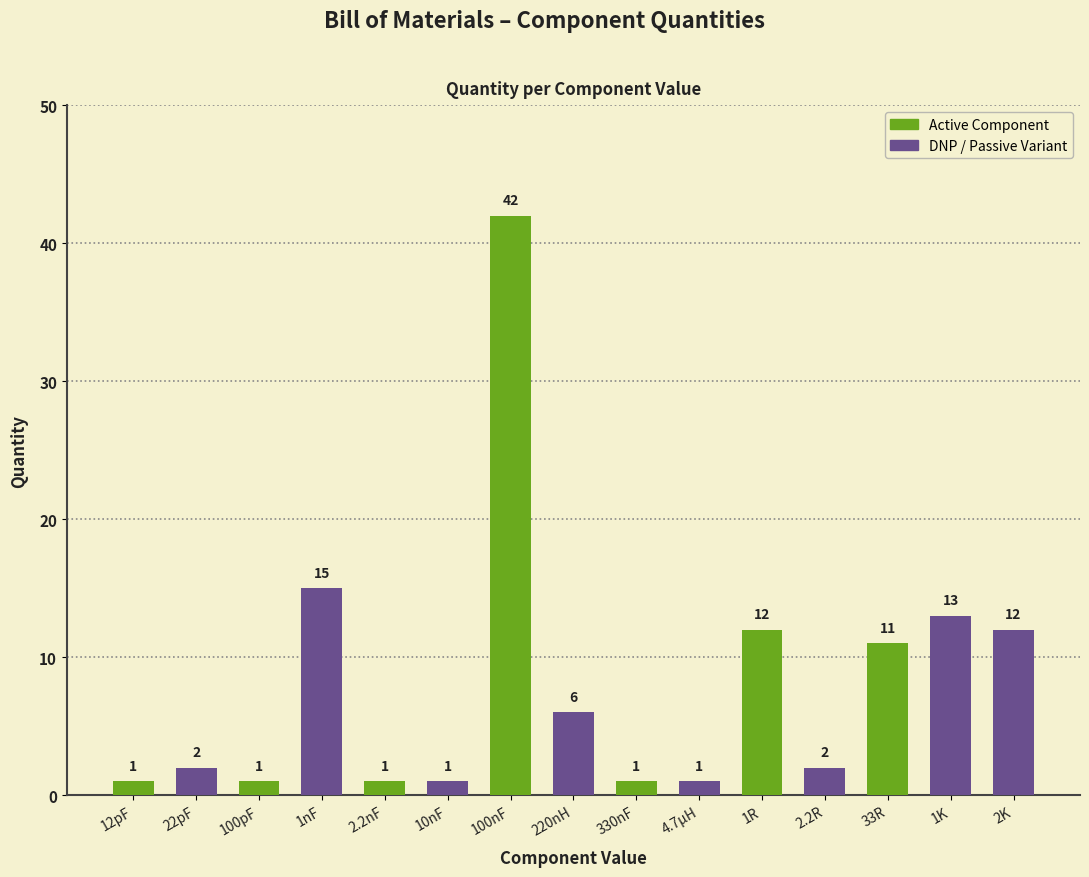

What is the greatest value displayed?

42